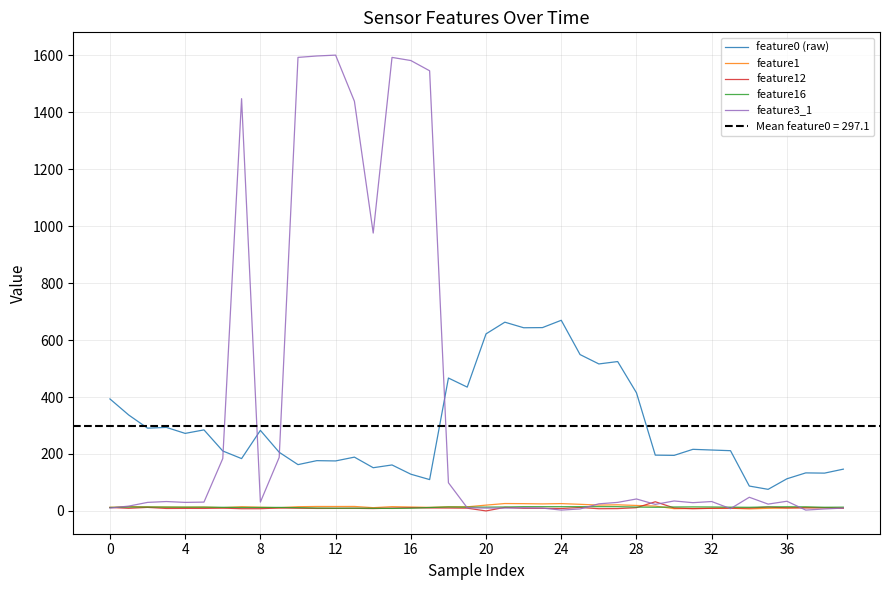

At which category is the sum across all series the highest?

12